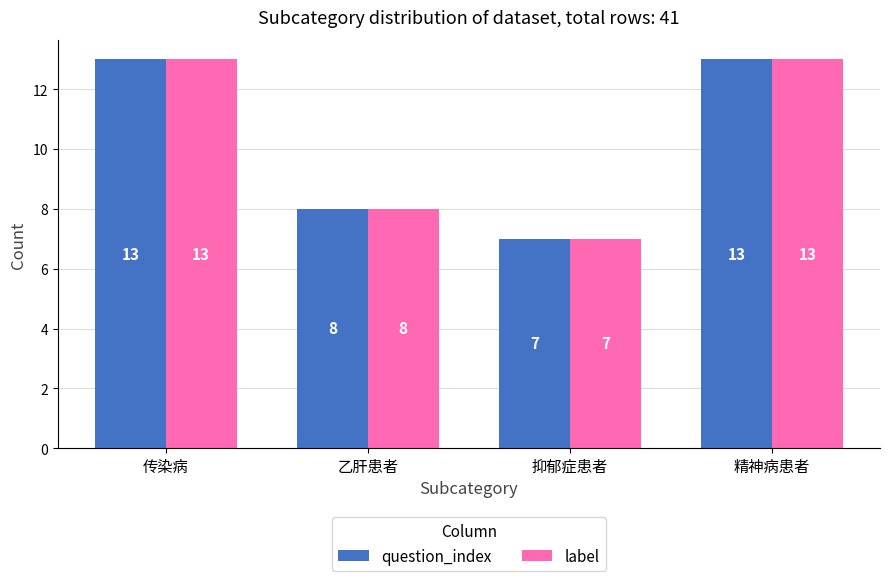

At how many categories does at least one series exceed 10?

2